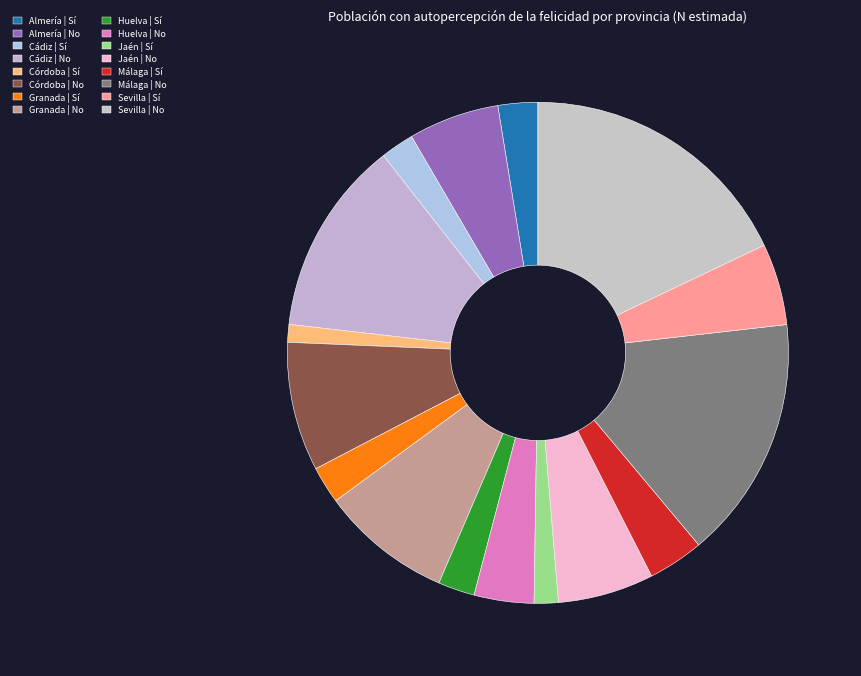

Is there a majority slice in this chart?

No